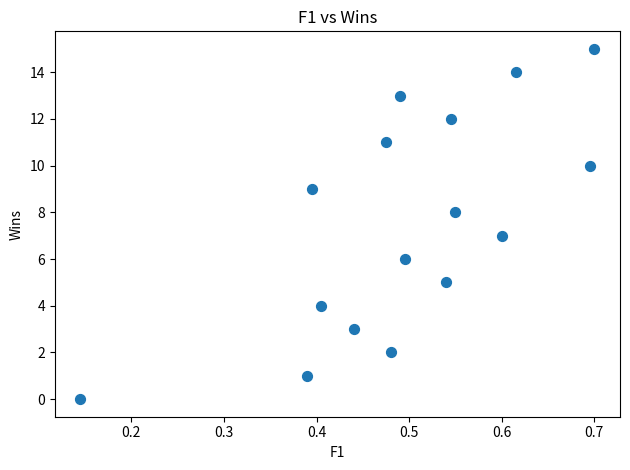

What is the range of Y values (max minus min)?

15